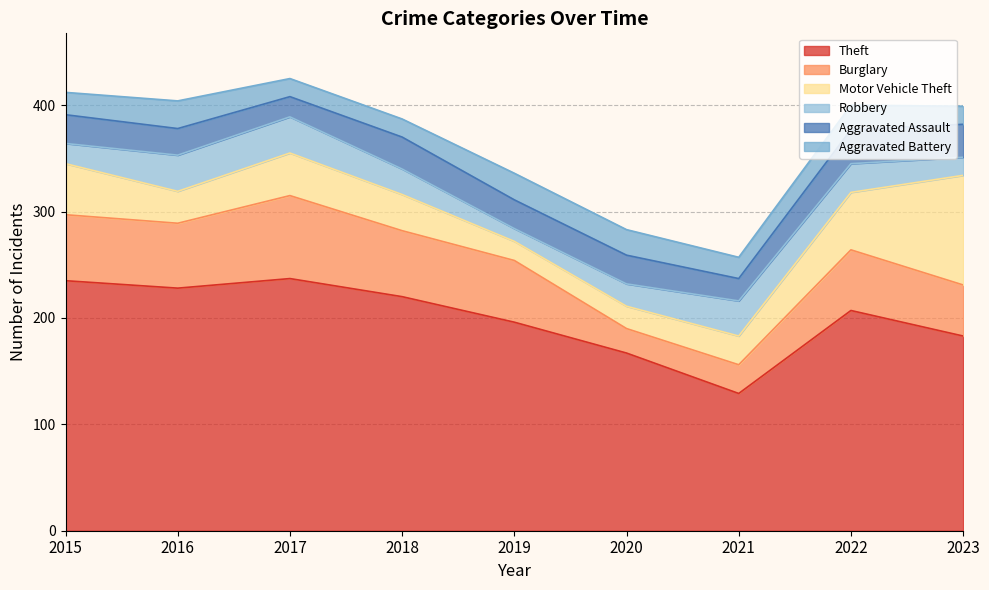

Which series has the largest range (max minus min)?

Theft